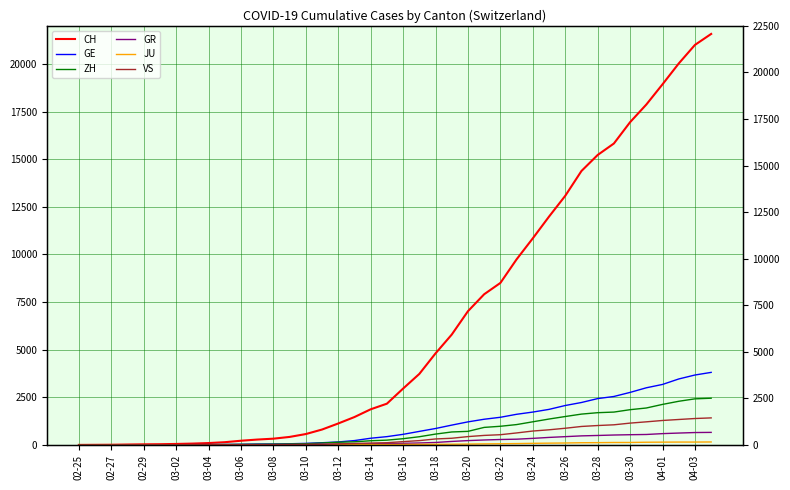

Which has a higher value, 20 or 02-27?

20